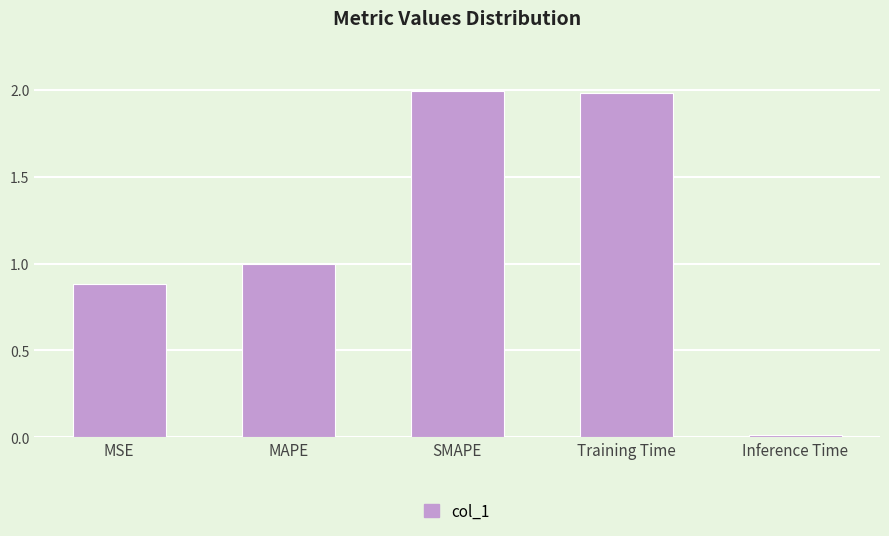

At which label is the value closest to 1?

MAPE